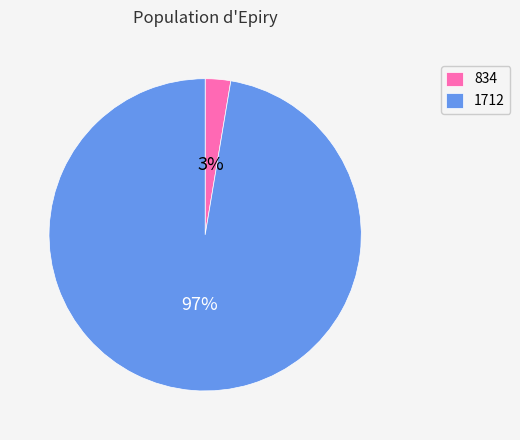

To the nearest percent, what is the combined percentage of 1712 and 834?

100%